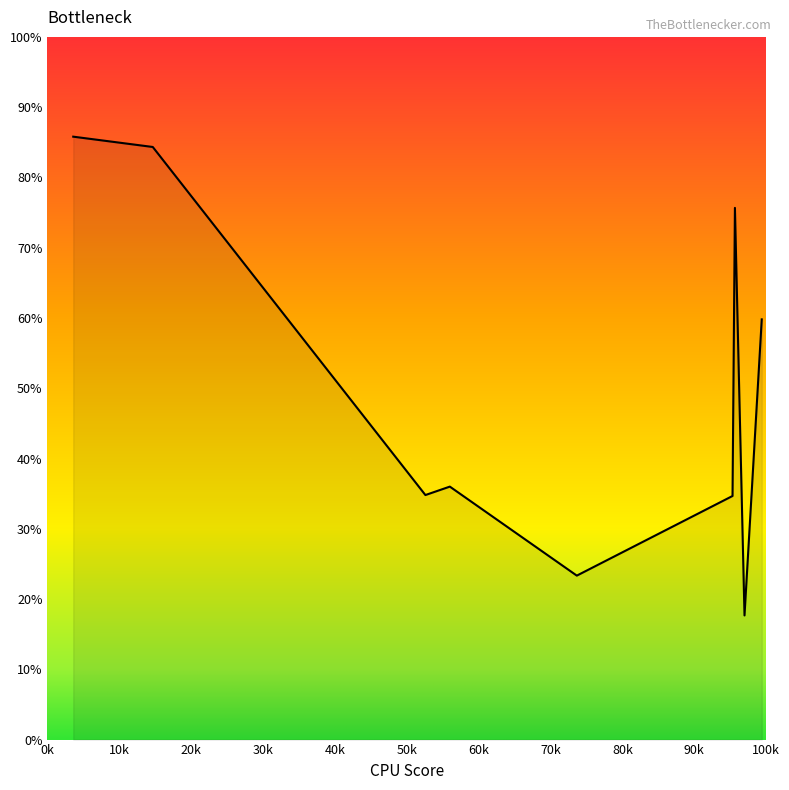

What is the minimum value shown in the chart?

17.7